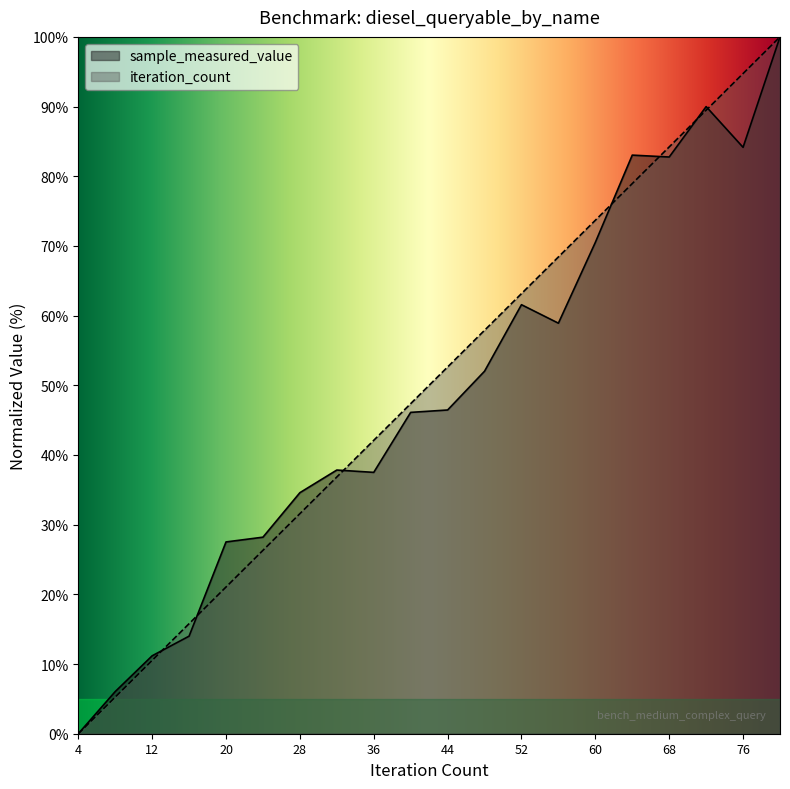

Reading left to right, what are all the values shown in this chart?

sample_measured_value: 0.0	6.0	11.2	14.0	27.5	28.2	34.6	37.8	37.5	46.1	46.5	52.0	61.6	58.9	70.5	83.0	82.8	90.0	84.2	100.0
iteration_count: 0.0	5.3	10.5	15.8	21.1	26.3	31.6	36.8	42.1	47.4	52.6	57.9	63.2	68.4	73.7	78.9	84.2	89.5	94.7	100.0